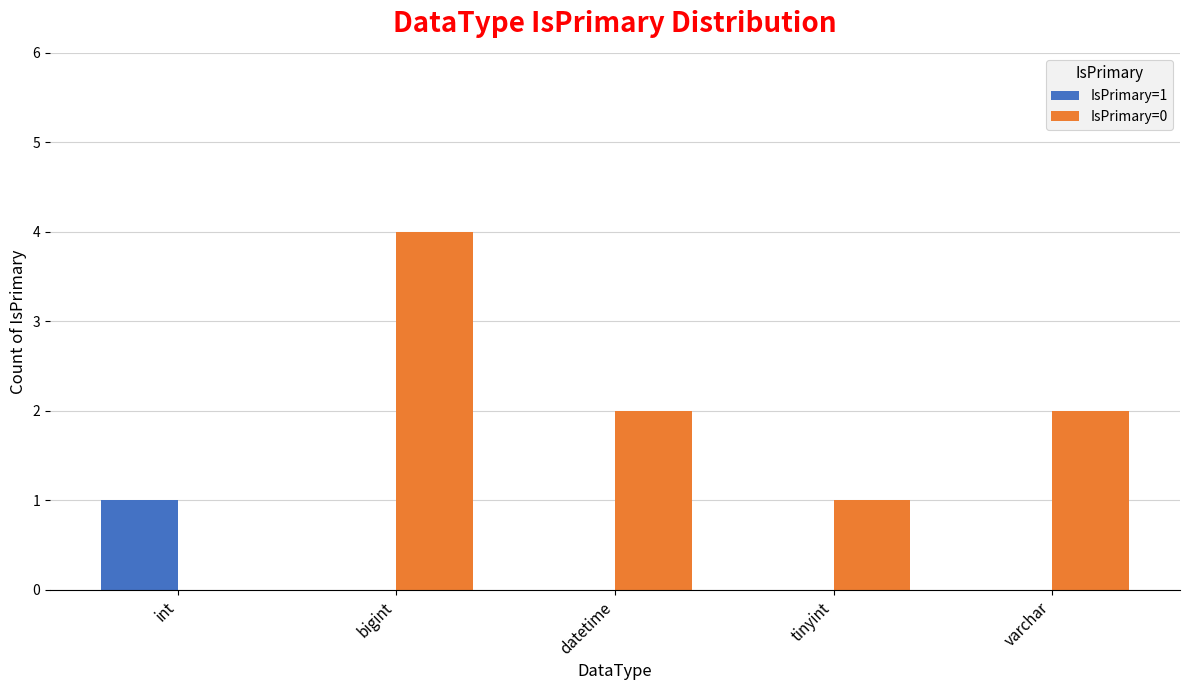

What is the maximum value shown in the chart?

4